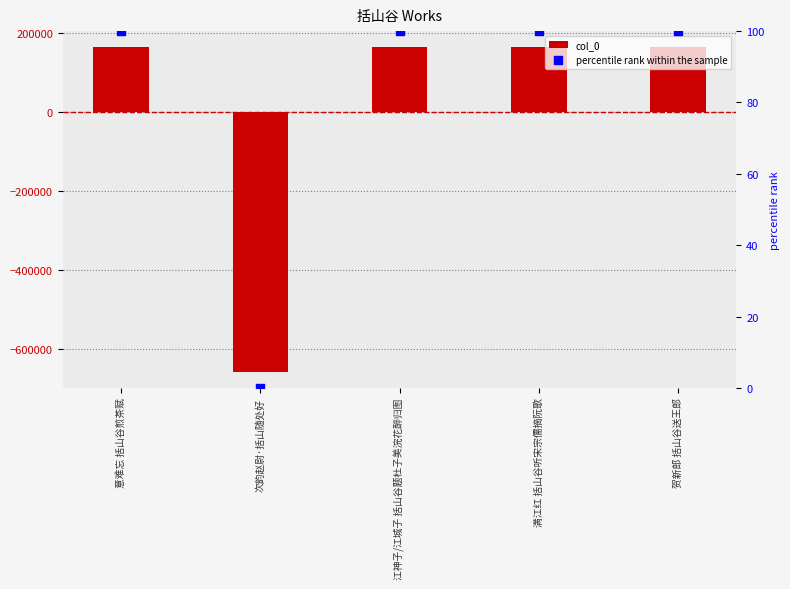

Is the value of percentile rank within the sample at 江神子/江城子 括山谷题杜子美浣花醉归图 greater than the value of col_0 at 次韵赵尉·括山随处好?

Yes